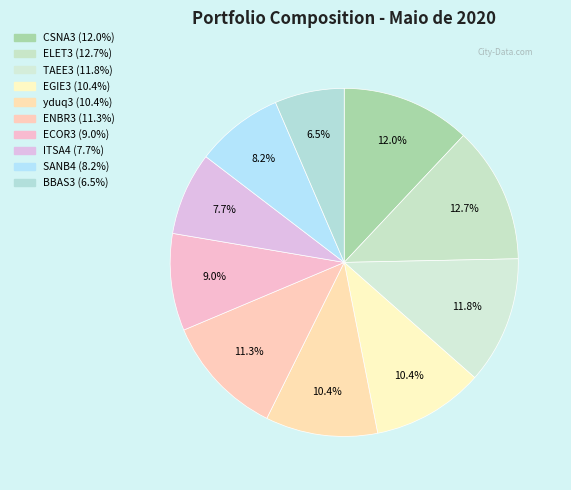

True or false: ENBR3 accounts for 5% of the total.

False